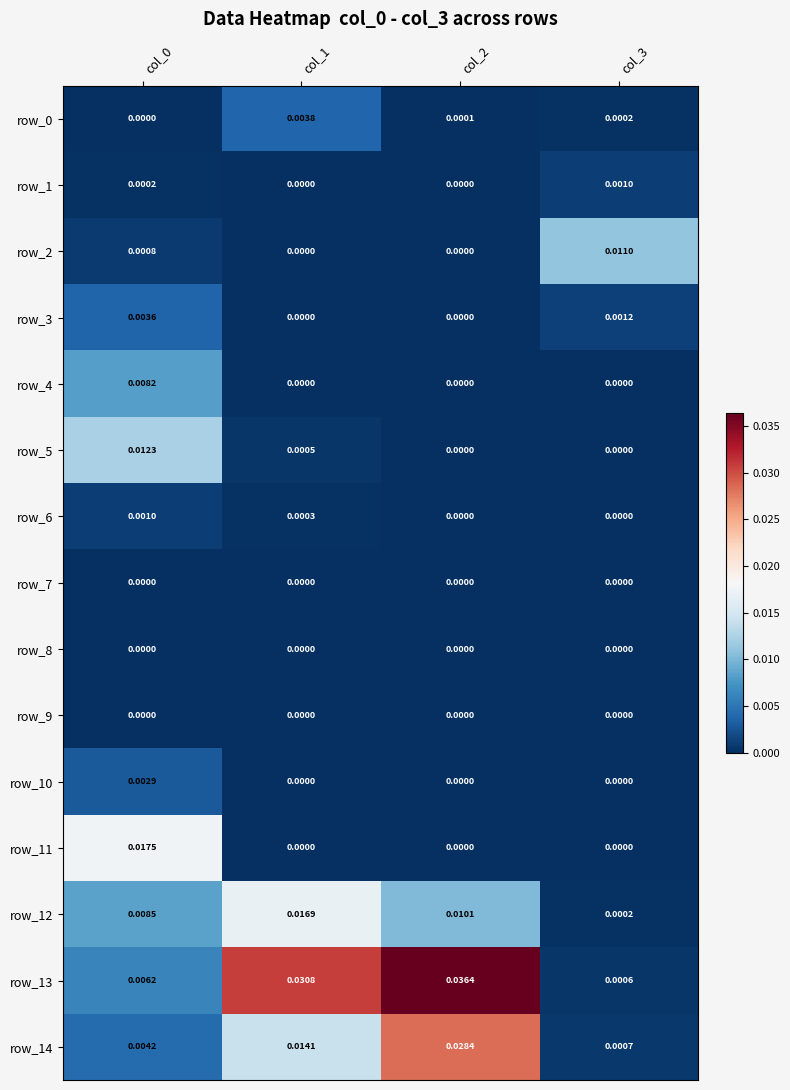

Which series has the largest range (max minus min)?

row_13